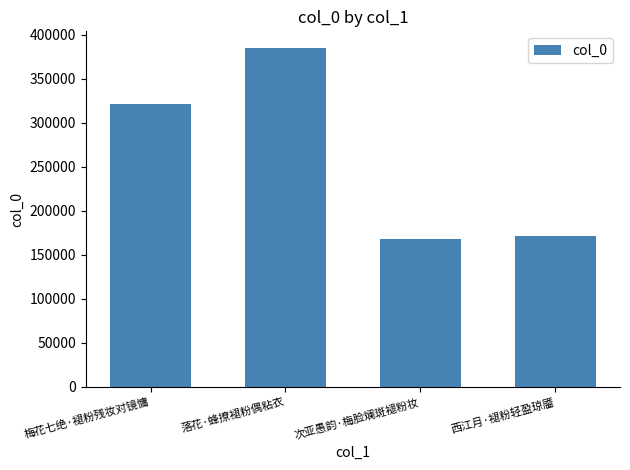

What is the sum of all values?

1045219